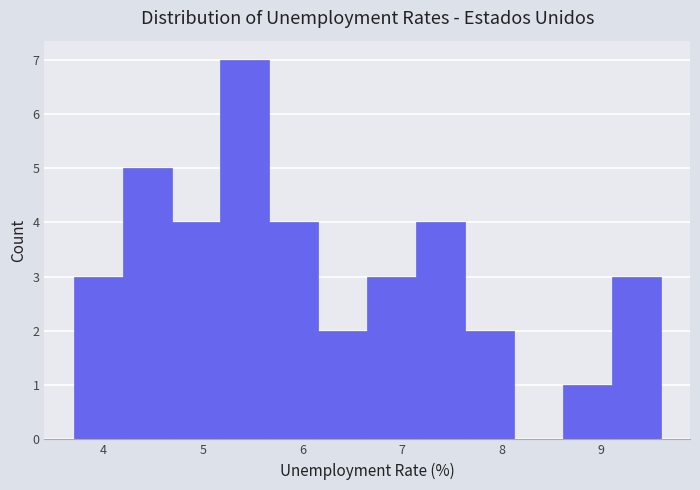

Which range on the x-axis has the tallest bar?

5.2 to 5.7